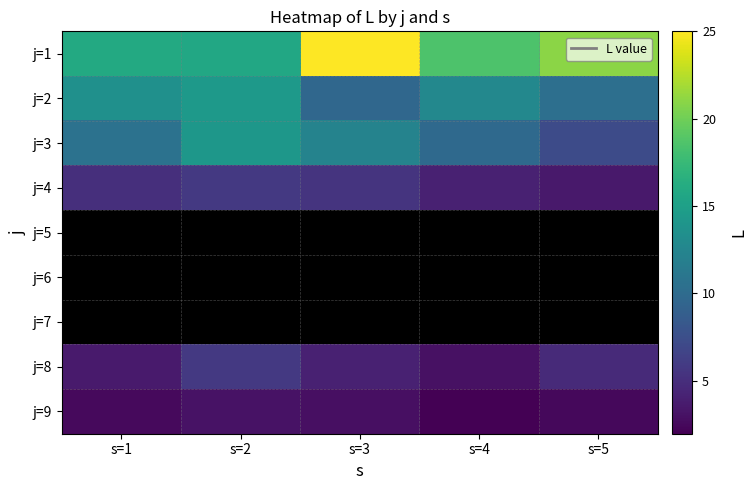

Which label corresponds to the largest value in the chart?

s=3